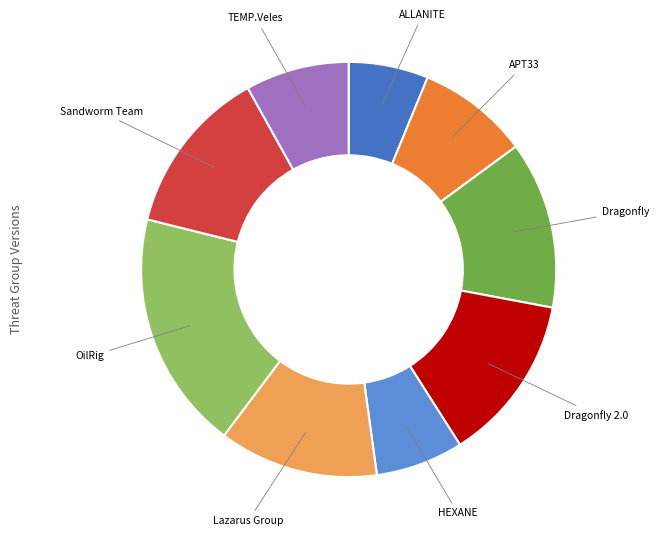

What is the smallest slice in the pie chart?

ALLANITE